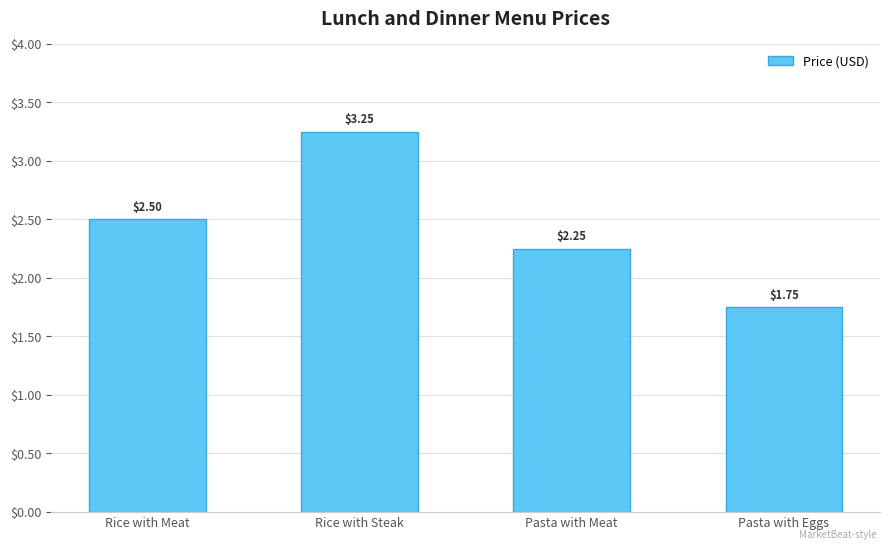

How many data points are less than 2?

1